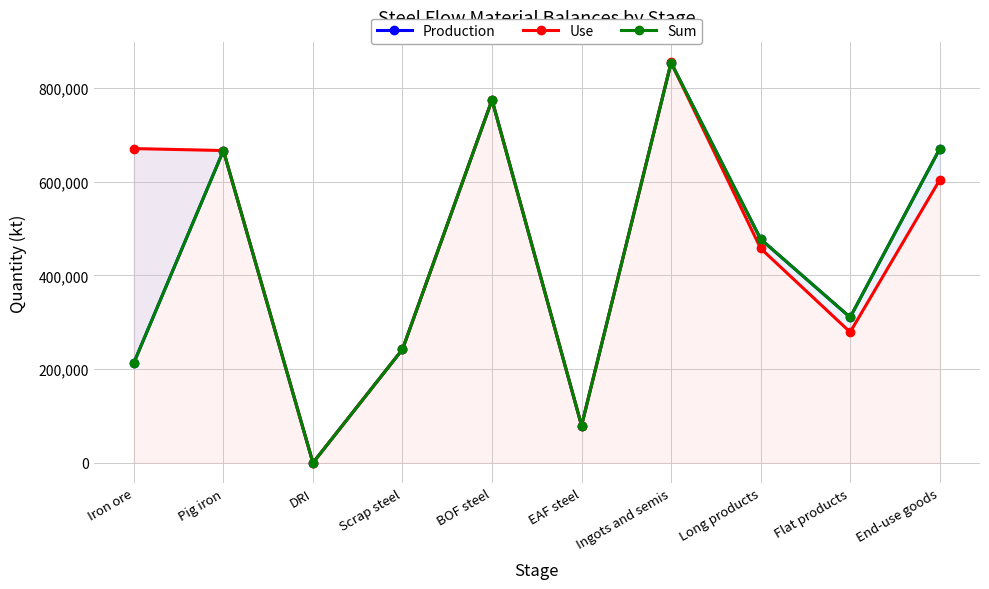

What value does the Use series have at Ingots and semis?

854079.8